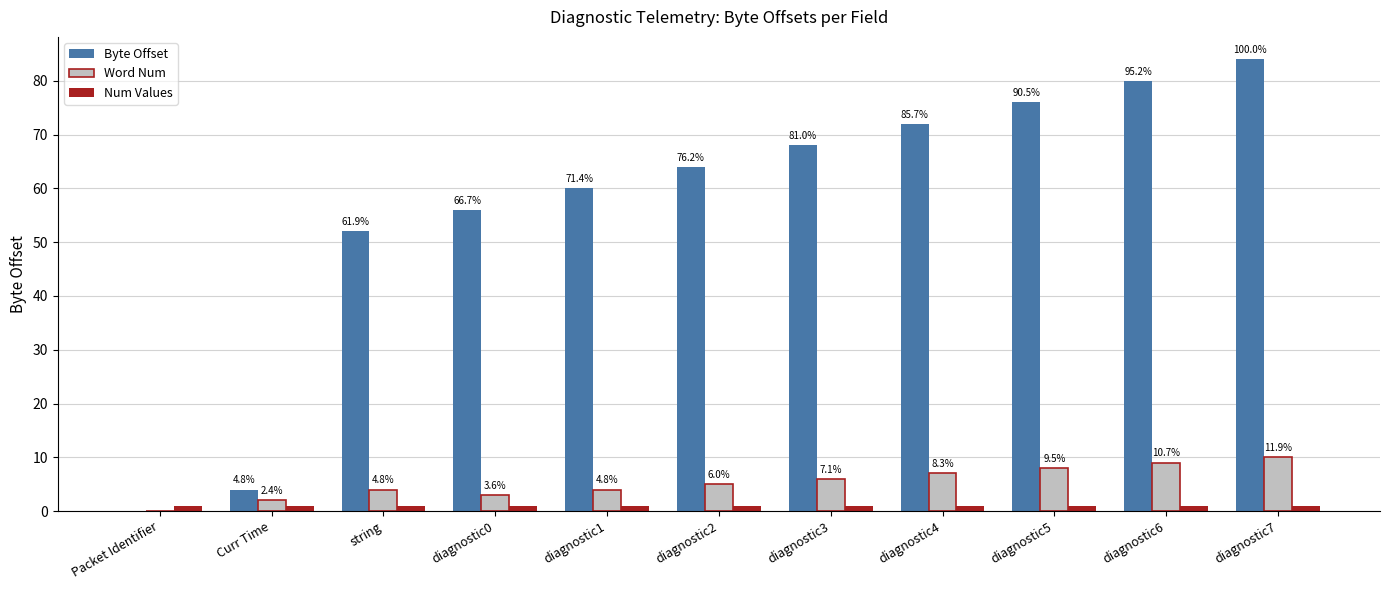

List the labels in order of Byte Offset value, smallest first.

Packet Identifier, Curr Time, string, diagnostic0, diagnostic1, diagnostic2, diagnostic3, diagnostic4, diagnostic5, diagnostic6, diagnostic7